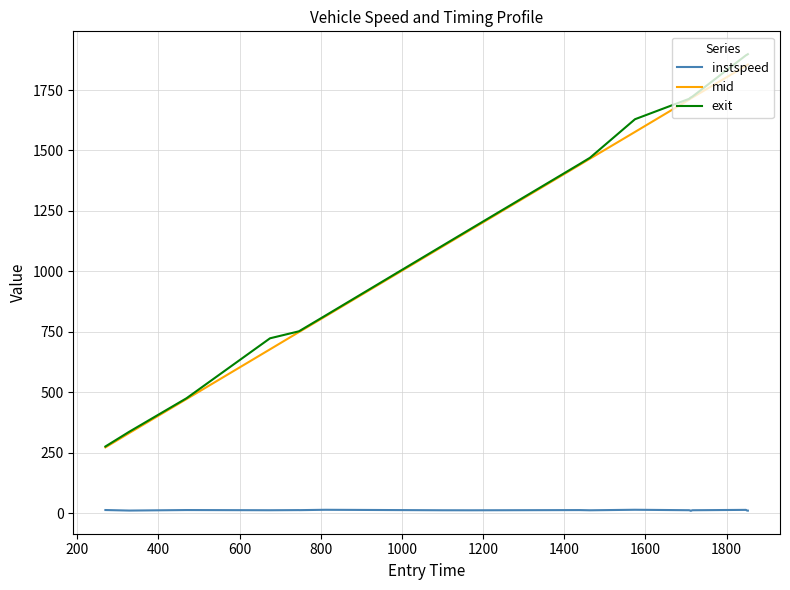

True or false: exit and instspeed cross at least once.

False